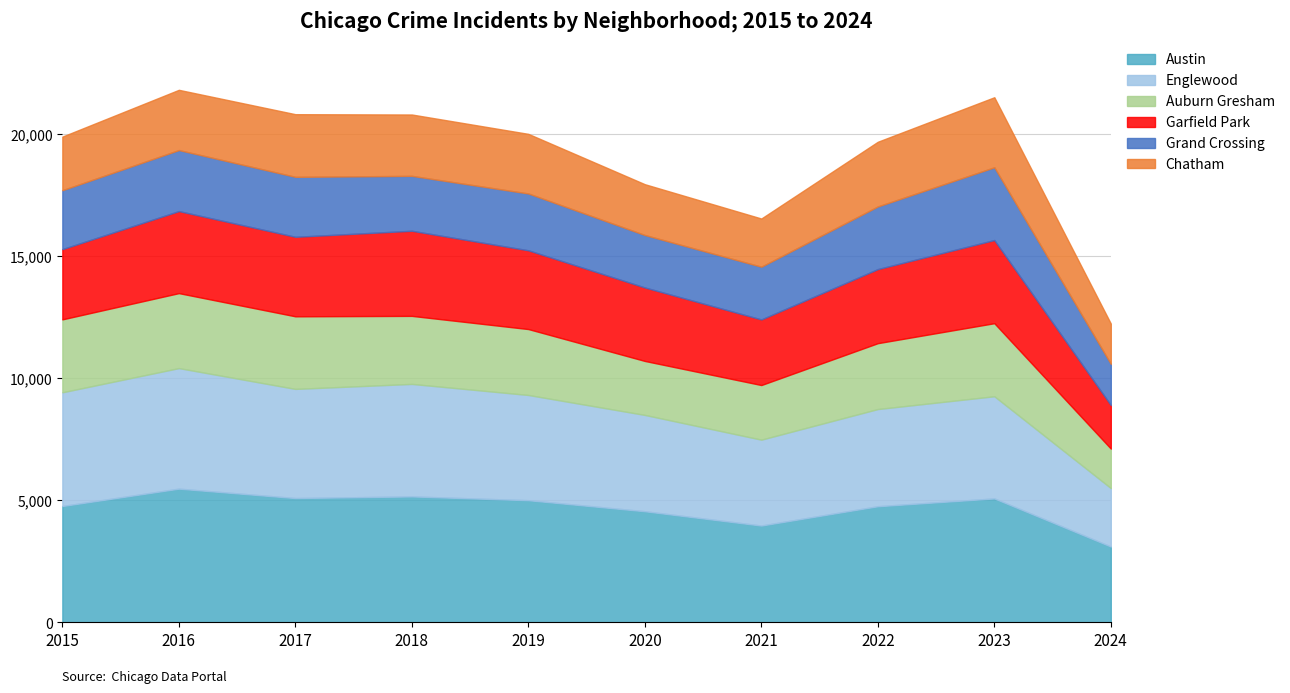

At which label does Chatham reach its peak?

2023